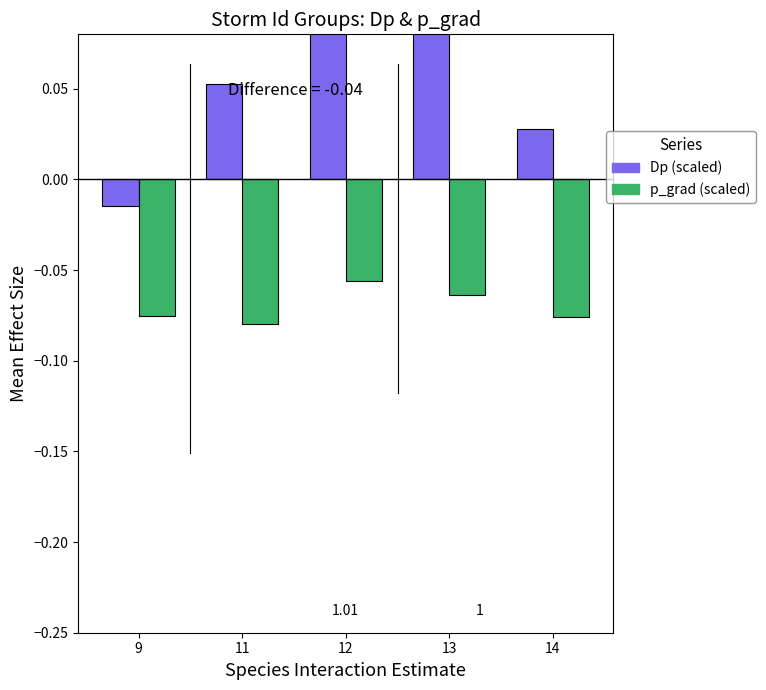

Reading left to right, extract all data points from this chart.

Dp (scaled): -0.0	0.1	0.1	0.1	0.0
p_grad (scaled): -0.1	-0.1	-0.1	-0.1	-0.1